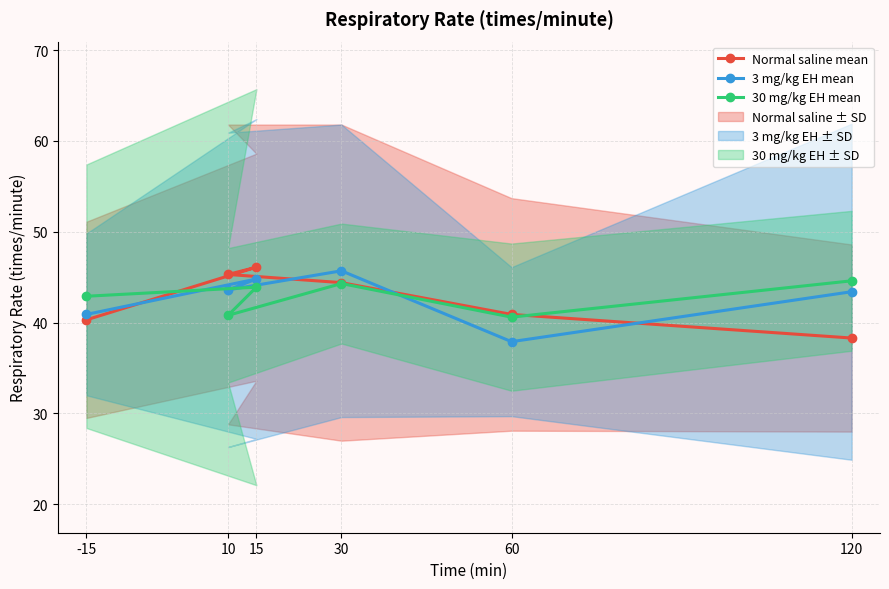

What is the difference between the second highest and minimum values in the Normal saline mean series?

7.0